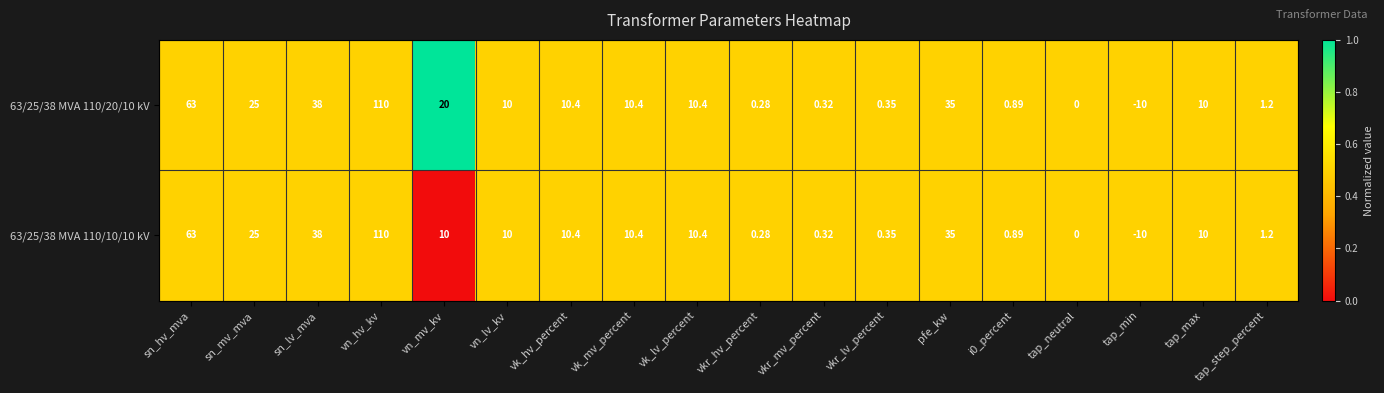

At which label does 63/25/38 MVA 110/10/10 kV first exceed 10?

sn_hv_mva